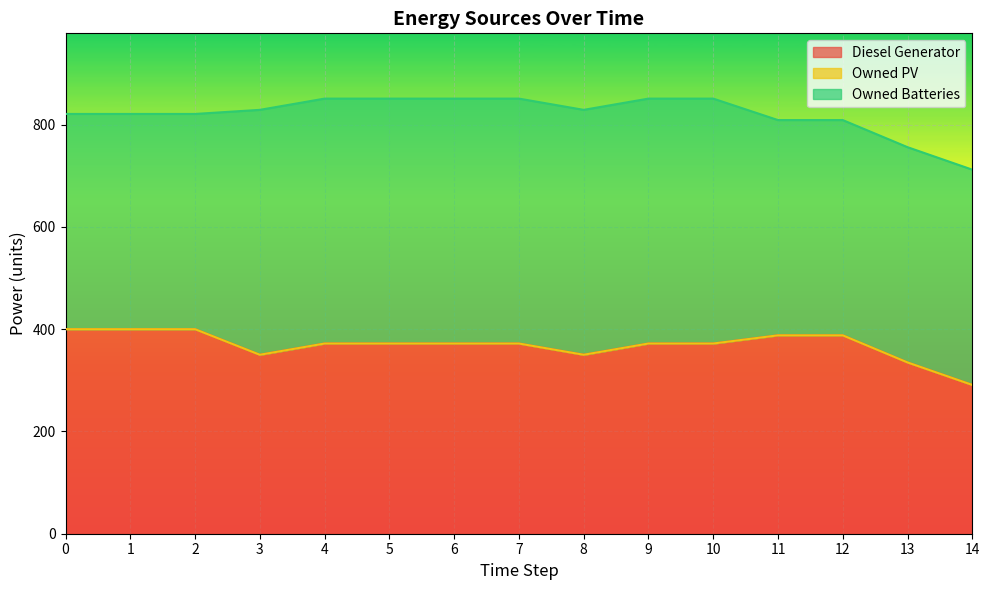

What is the greatest value displayed?

479